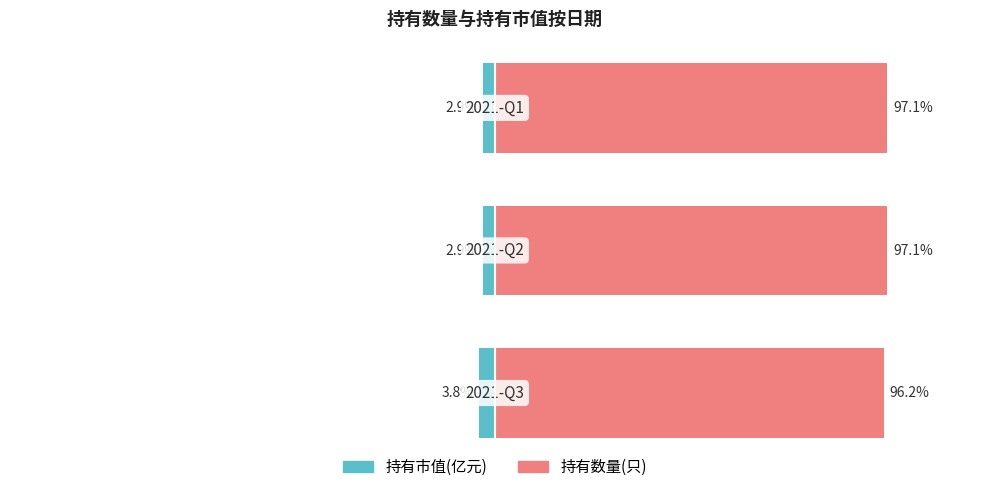

Between −100 and −150, which is larger?

−100